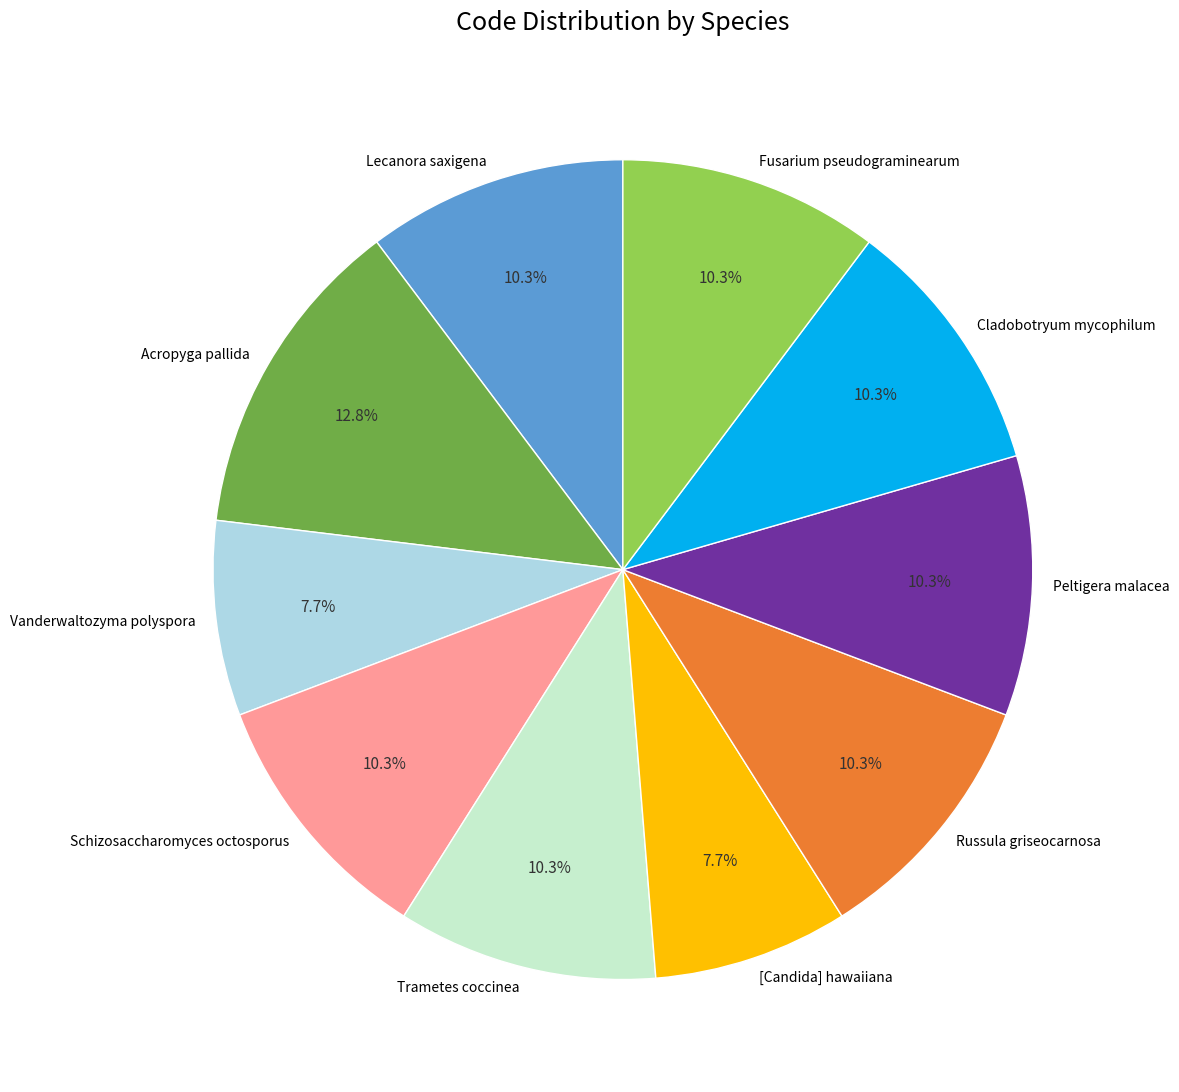

Count the number of slices in the pie.

10